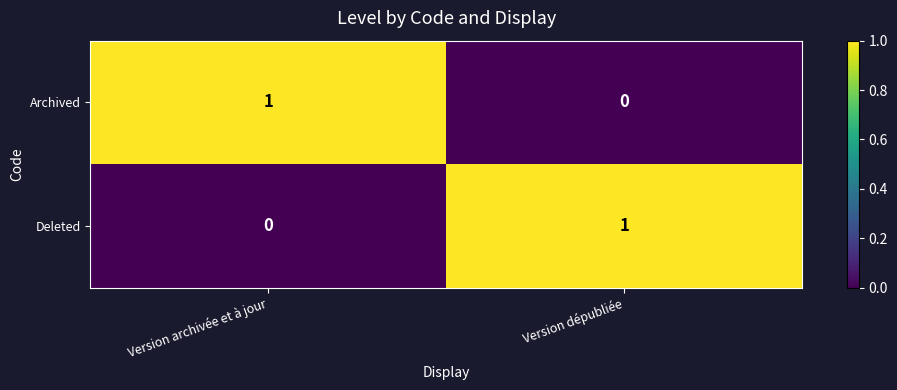

At which label does Archived reach its minimum?

Version dépubliée